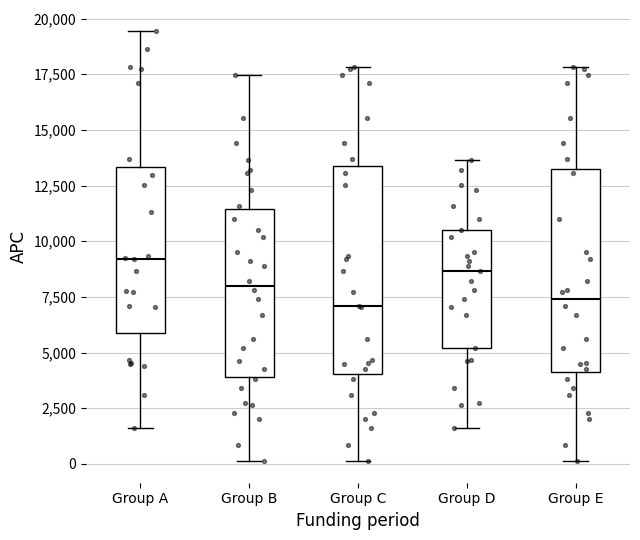

Reading left to right, read every box against the y-axis: the position of its median line, the range the box covers, and the ends of its whiskers. The values are not printed on the chart, so give them approximately, as read against the axis.

Group A: median 9000, box 6000 to 13500, whiskers 1500 to 19500
Group B: median 8000, box 4000 to 11500, whiskers 0 to 17500
Group C: median 7000, box 4000 to 13500, whiskers 0 to 18000
Group D: median 8500, box 5000 to 10500, whiskers 1500 to 13500
Group E: median 7500, box 4000 to 13000, whiskers 0 to 18000